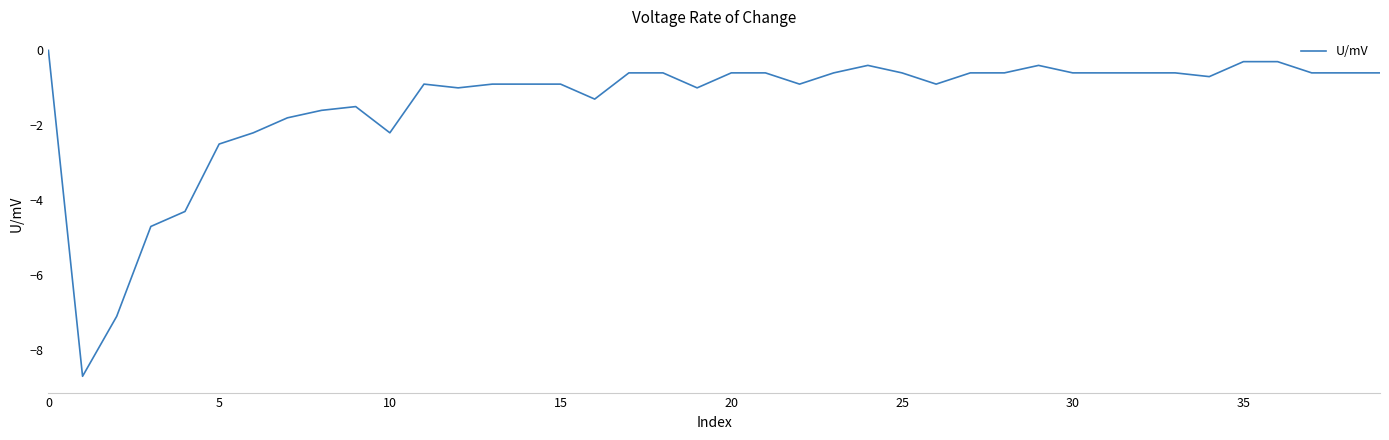

What is the difference between the maximum and minimum values?

8.7